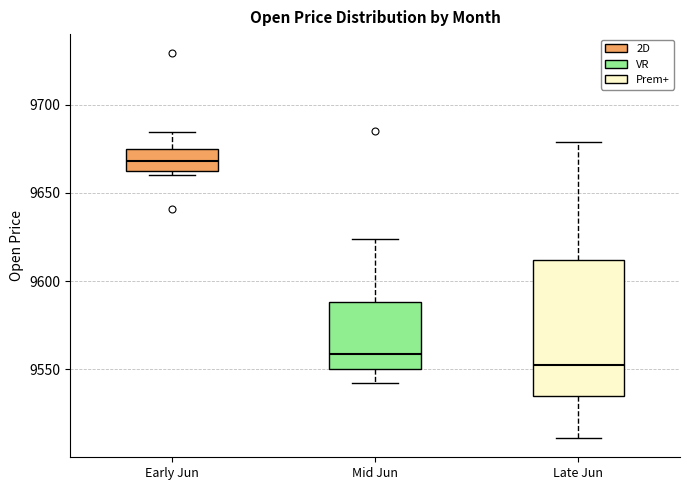

Where is the lower edge of the box for Early Jun on the y-axis? The values are not printed on the chart, so give them approximately, as read against the axis.

9665